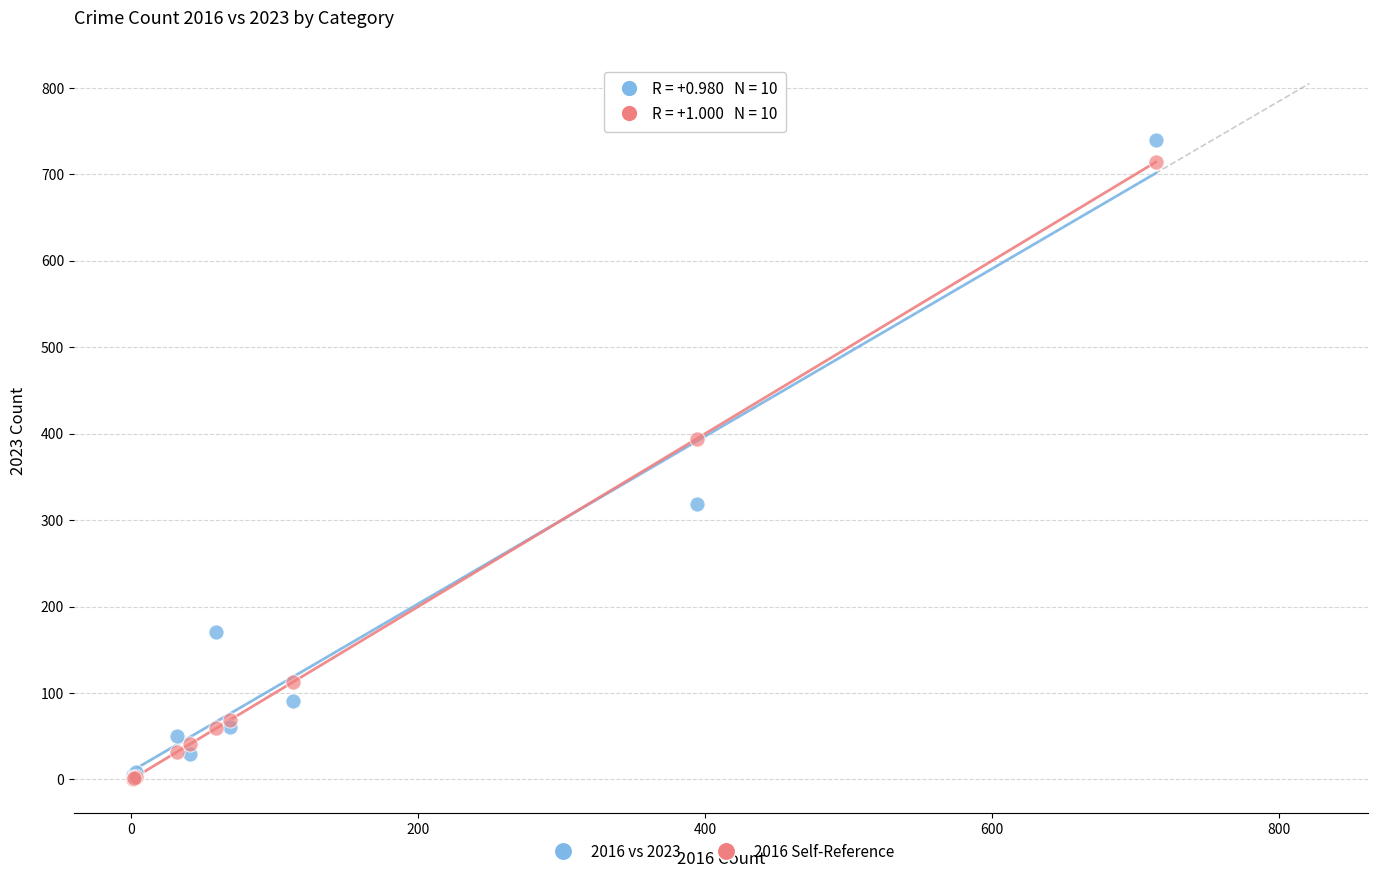

Across all series, what Y value is closest to 370?

394